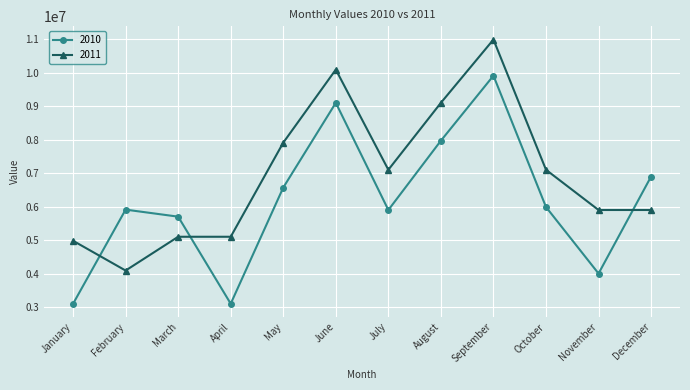

How many lines are shown in the chart?

2